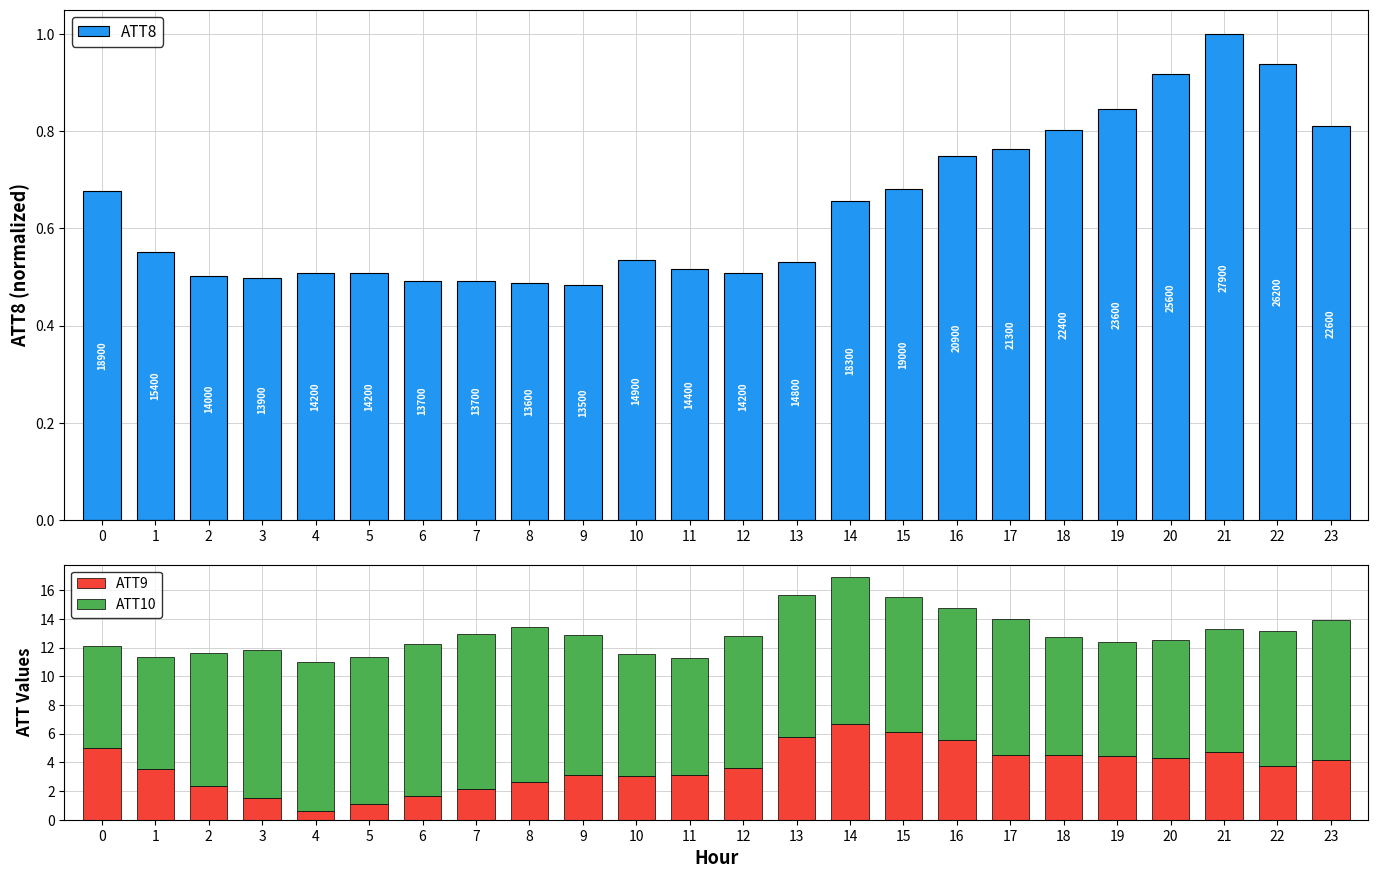

Rank the series by their average value, from highest to lowest.

ATT10, ATT9, ATT8